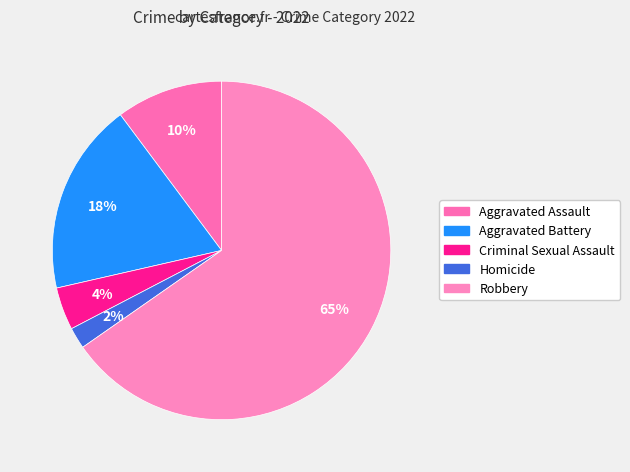

To the nearest percent, what is the average slice percentage?

20%